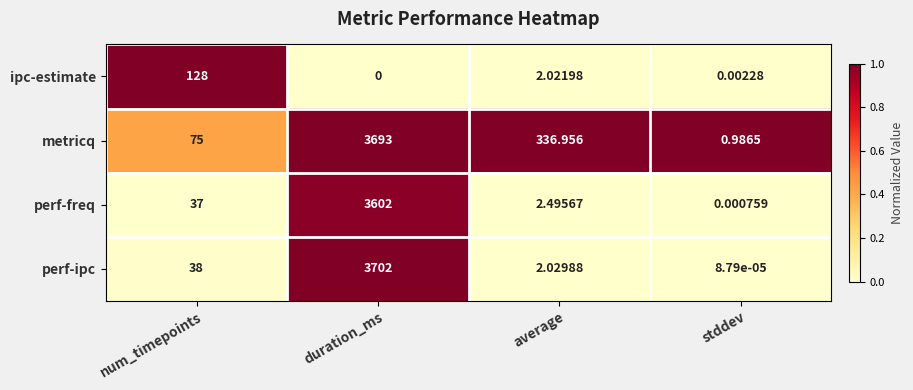

Which series has the widest spread of values?

perf-ipc